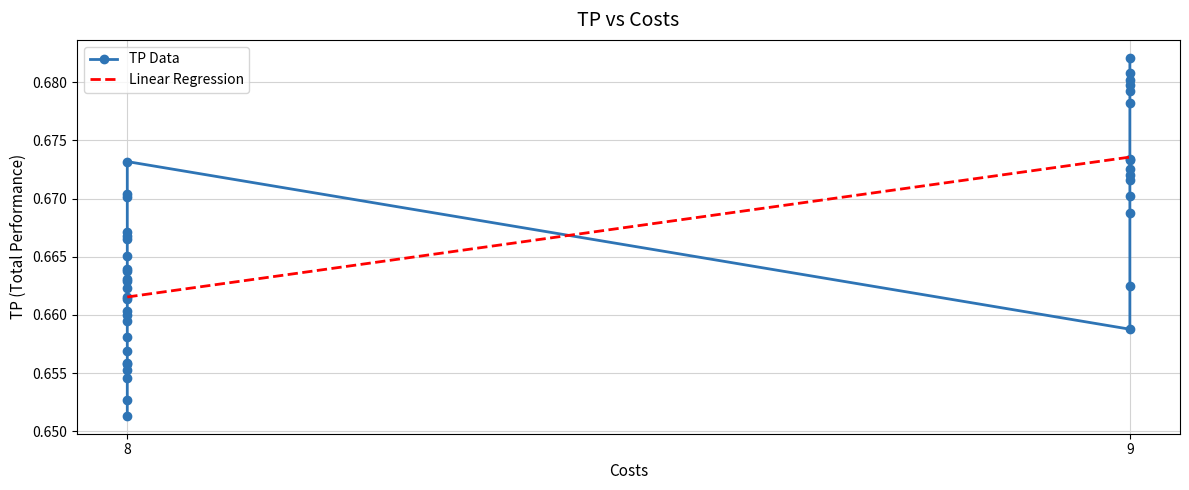

Reading left to right, extract all data points from this chart.

0.7	0.7	0.7	0.7	0.7	0.7	0.7	0.7	0.7	0.7	0.7	0.7	0.7	0.7	0.7	0.7	0.7	0.7	0.7	0.7	0.7	0.7	0.7	0.7	0.7	0.7	0.7	0.7	0.7	0.7	0.7	0.7	0.7	0.7	0.7	0.7	0.7	0.7	0.7	0.7